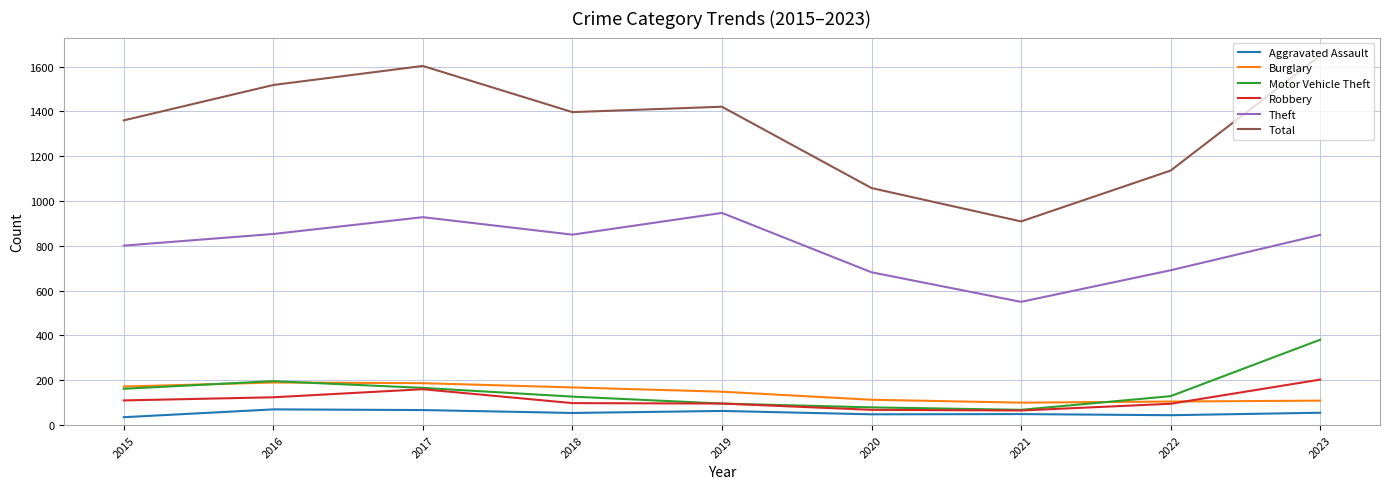

What value does the Total series have at 2019, to the nearest 50?

1400